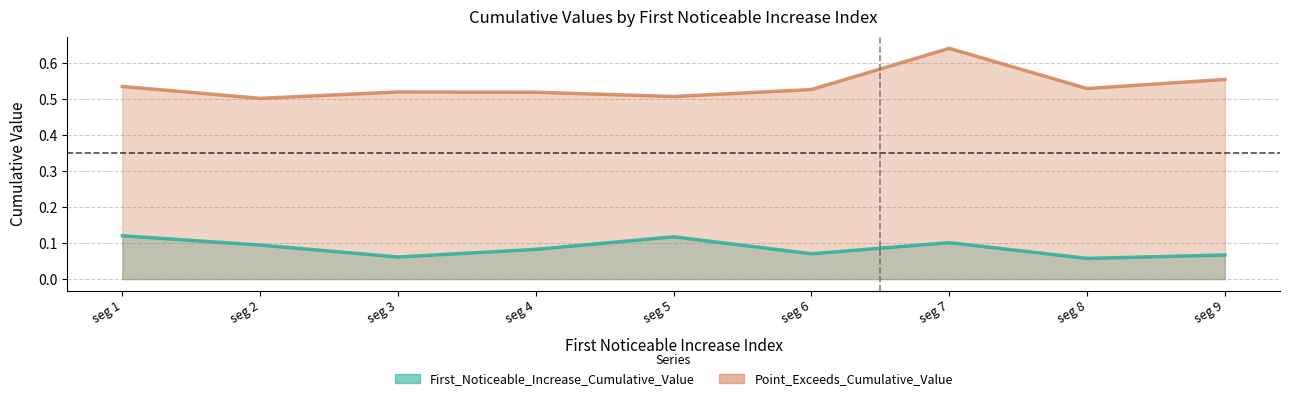

Rank the series by their average value, from highest to lowest.

Point_Exceeds_Cumulative_Value, First_Noticeable_Increase_Cumulative_Value